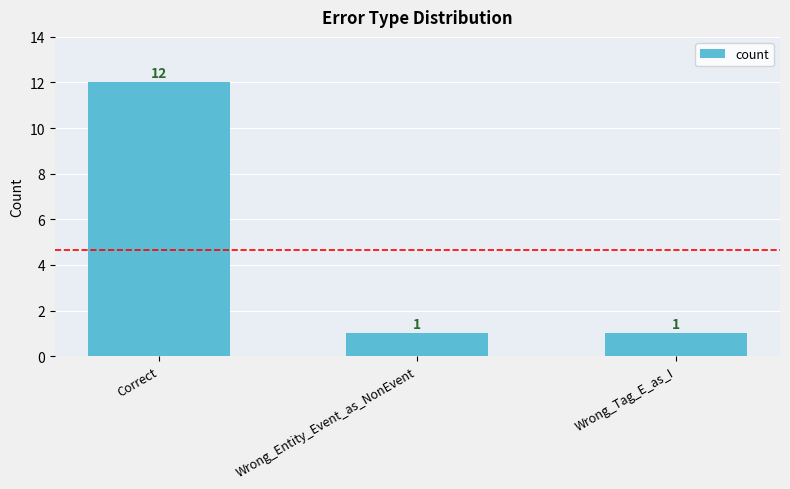

The chart shows a value of 2 at Wrong_Entity_Event_as_NonEvent. True or false?

False